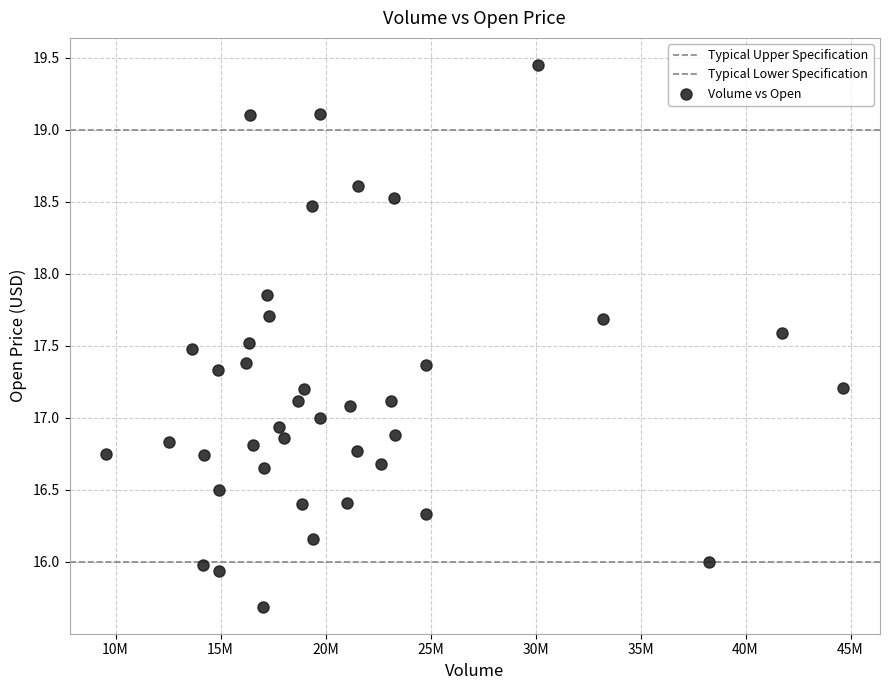

How many points are shown in the scatter plot?

40